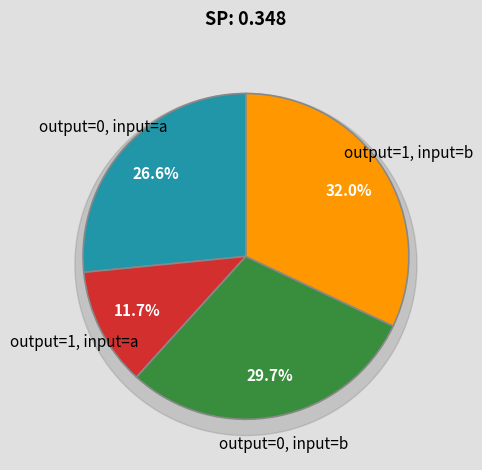

Which category has the biggest portion of the pie?

output=1, input=b